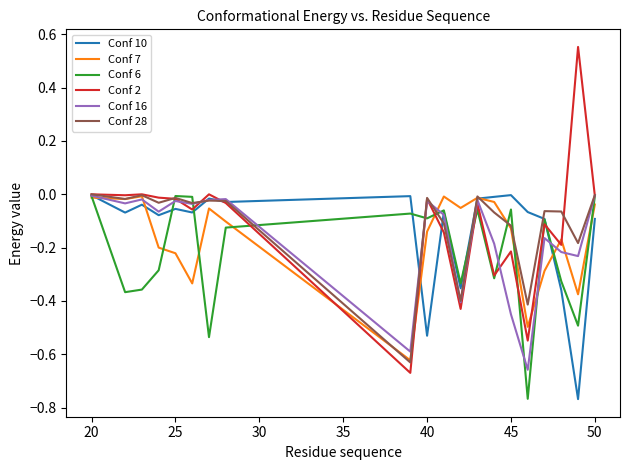

Which series has the widest spread of values?

Conf 2